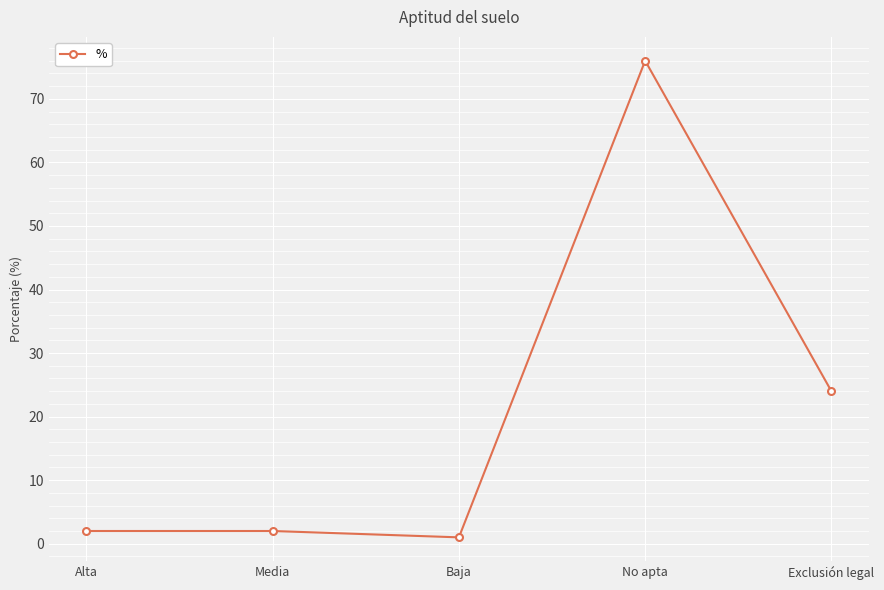

Reading left to right, list all the values displayed in this chart.

Alta=2	Media=2	Baja=1	No apta=76	Exclusión legal=24